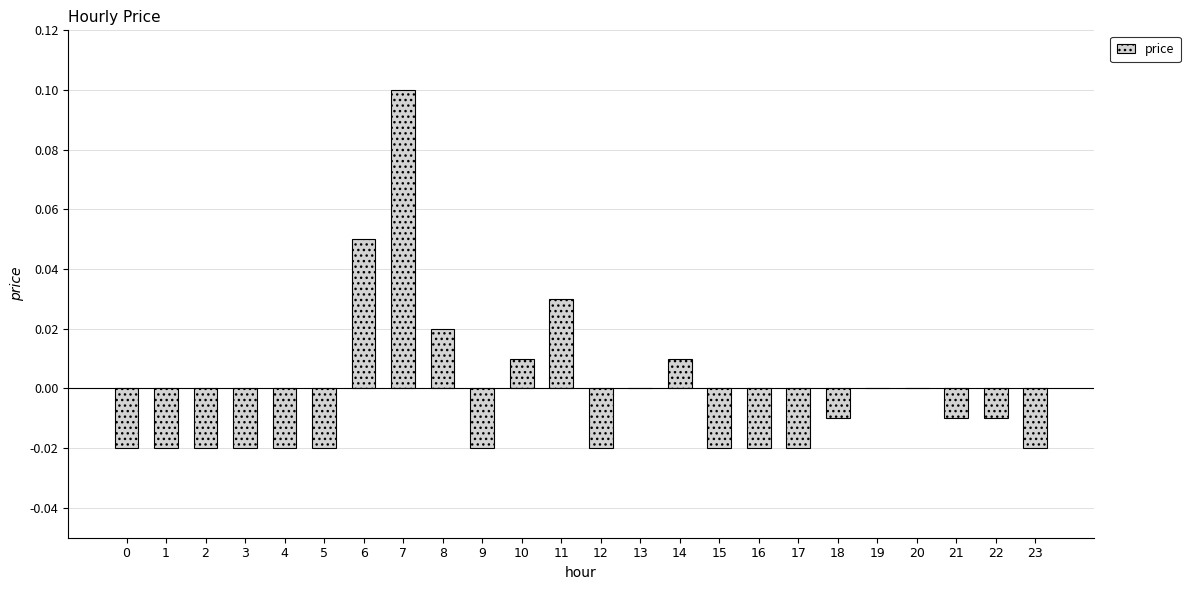

Which has a higher value, 7 or 18?

7